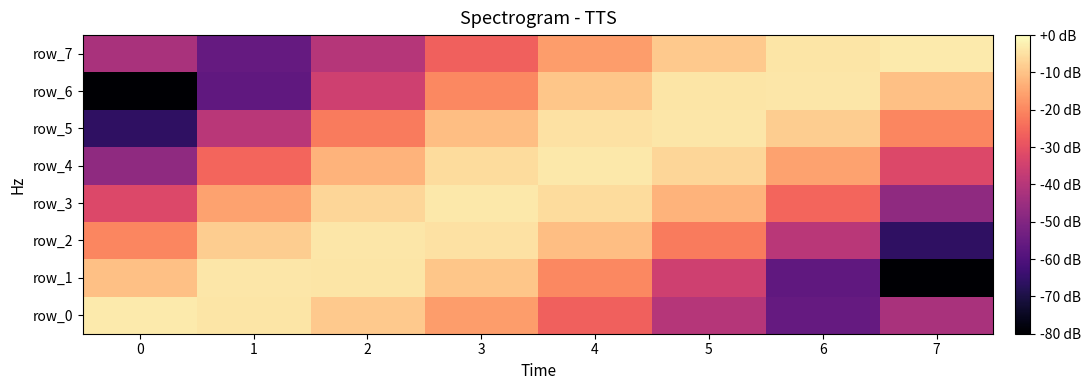

What is the sum of the row_7 values at 2 and 3?

-66.9